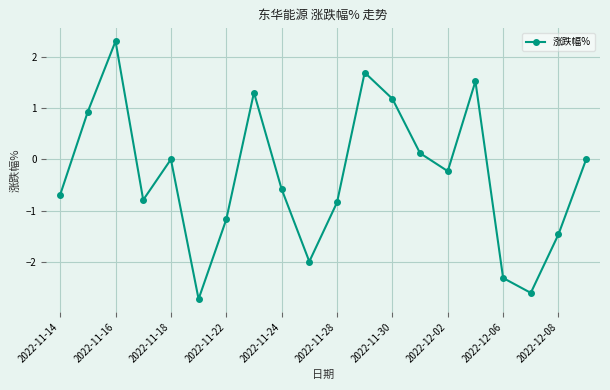

What is the value of the 3rd point from the left?

2.3